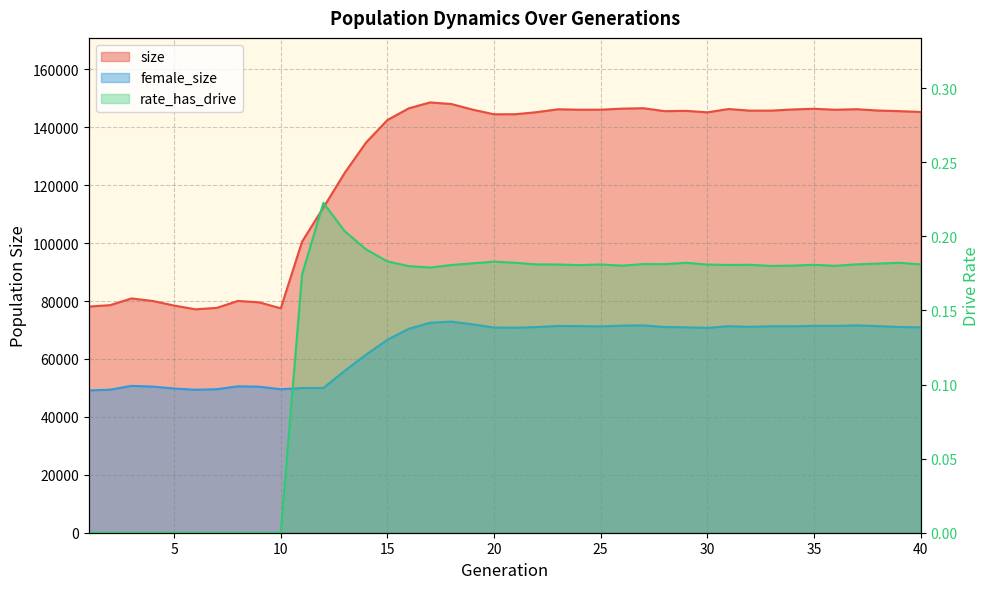

Rank the categories by female_size value from lowest to highest.

1, 6, 2, 7, 10, 5, 11, 12, 9, 4, 8, 3, 13, 14, 15, 16, 30, 21, 20, 40, 29, 22, 28, 39, 32, 25, 34, 33, 31, 38, 24, 23, 36, 35, 26, 27, 37, 19, 17, 18